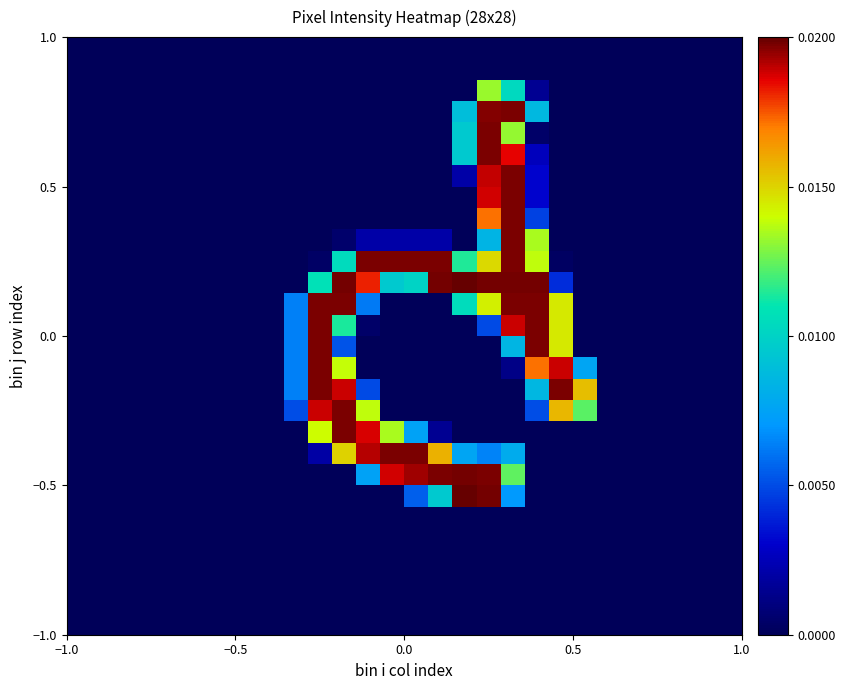

At how many categories does at least one series exceed 24?

13